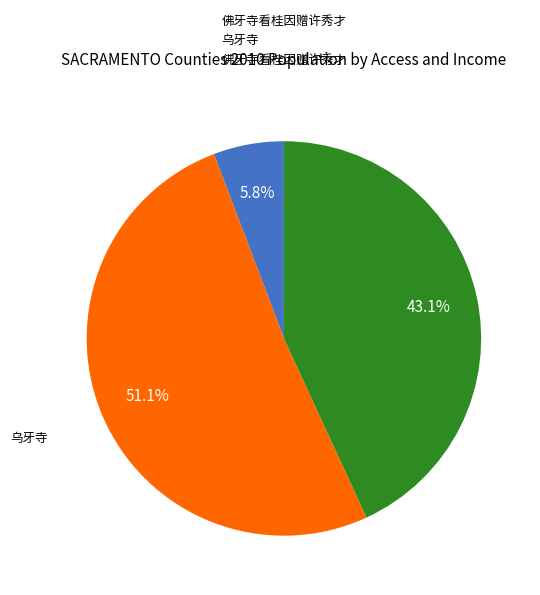

How many slices are in this pie chart?

3